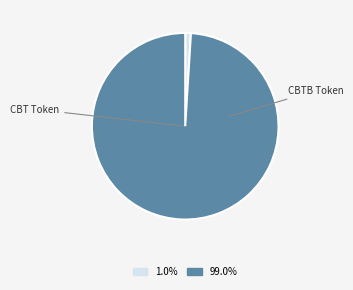

Does any single category account for the majority?

Yes